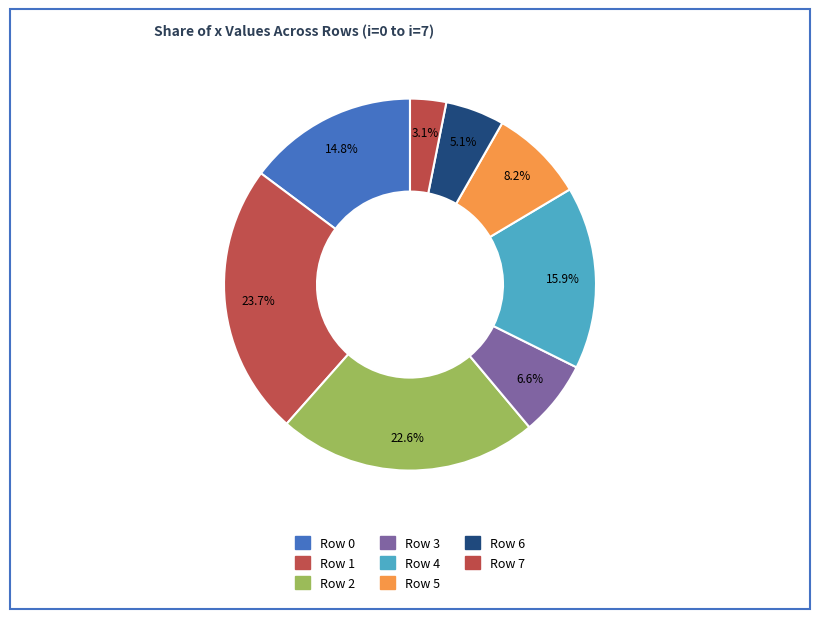

How many segments does this pie chart have?

8